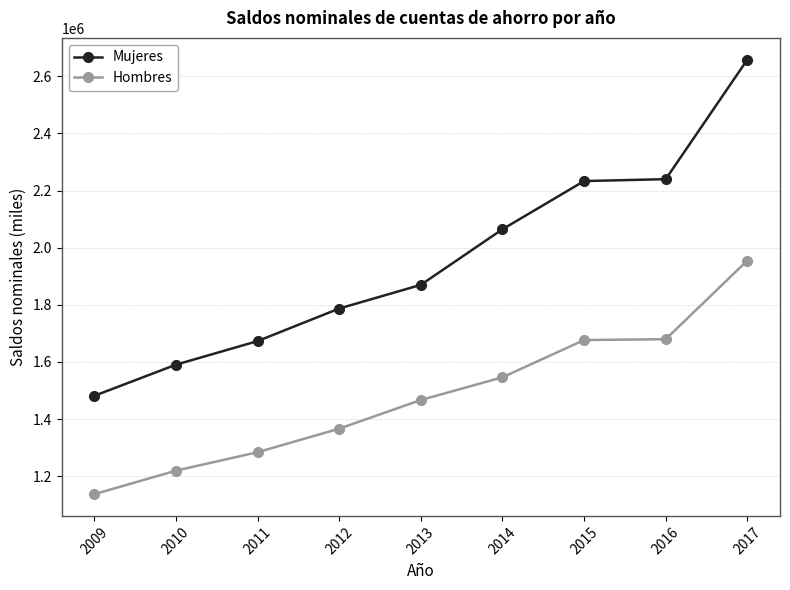

Is this an area chart (filled region under the line)?

No